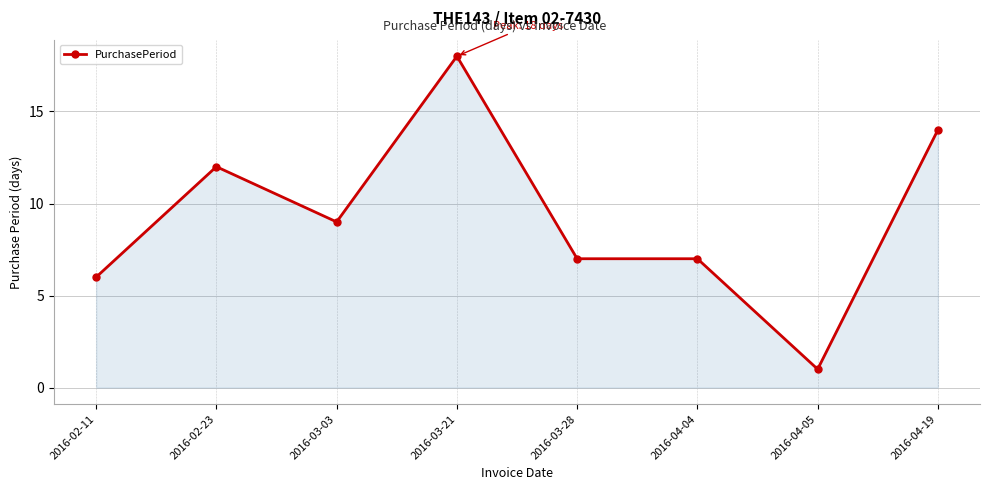

What is the difference between the second highest and second lowest values?

8